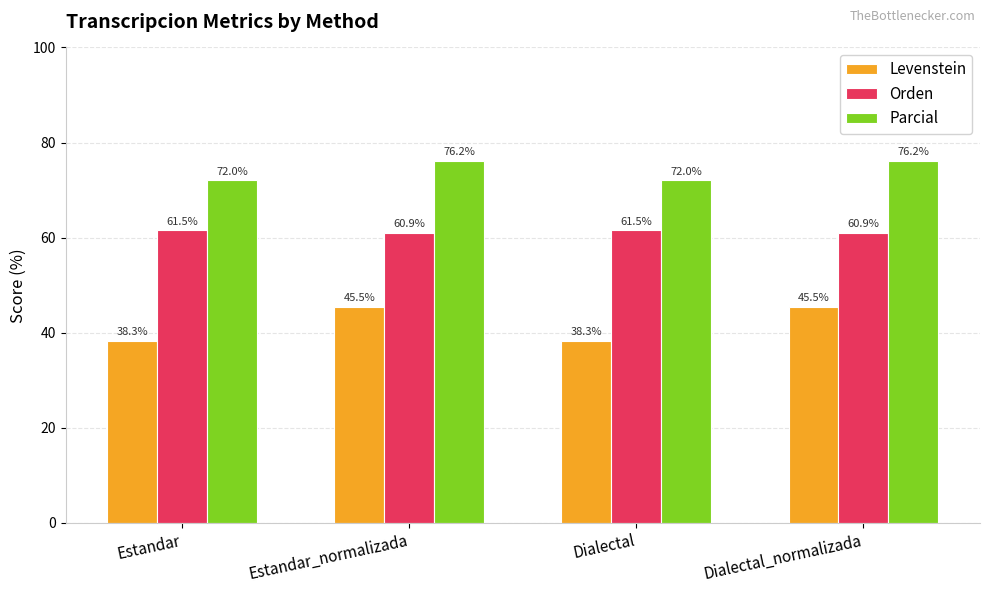

What is the label of the 1st bar from the left?

Estandar